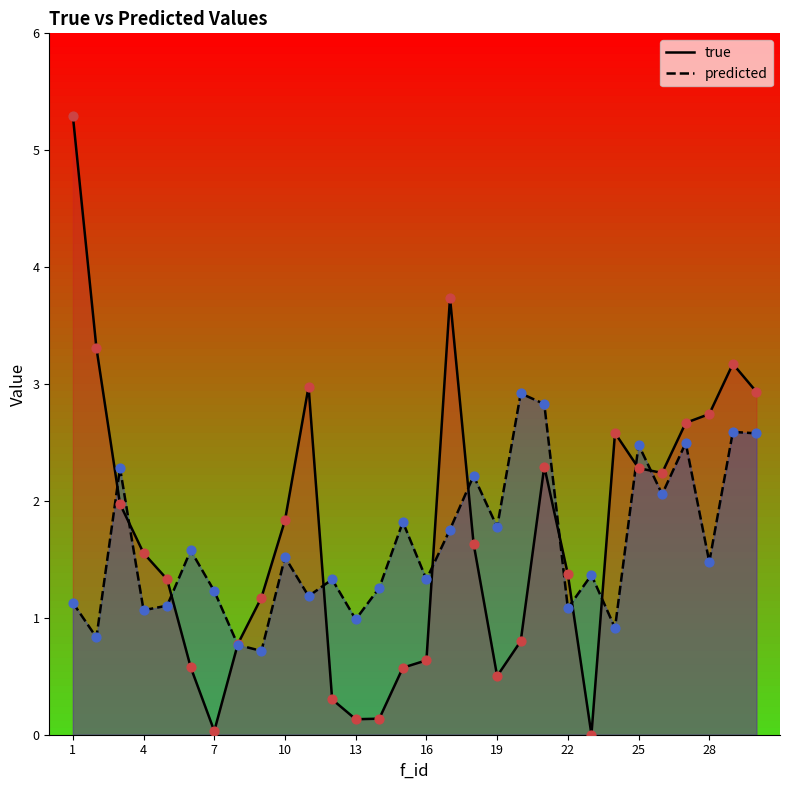

Which series has the largest Y range (max minus min)?

true